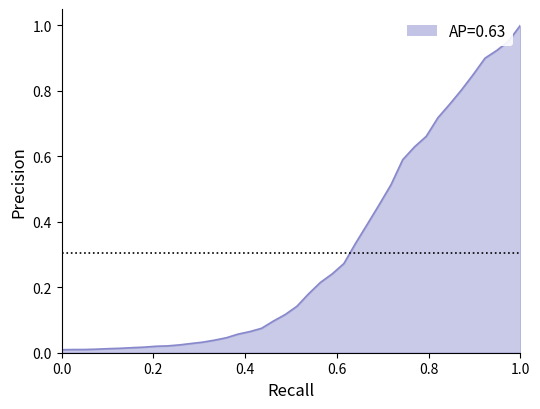

What is the greatest value displayed?

1.0